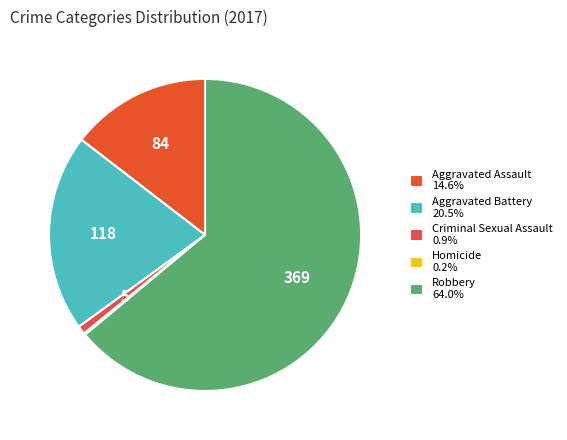

What is the largest slice in the pie chart?

Robbery